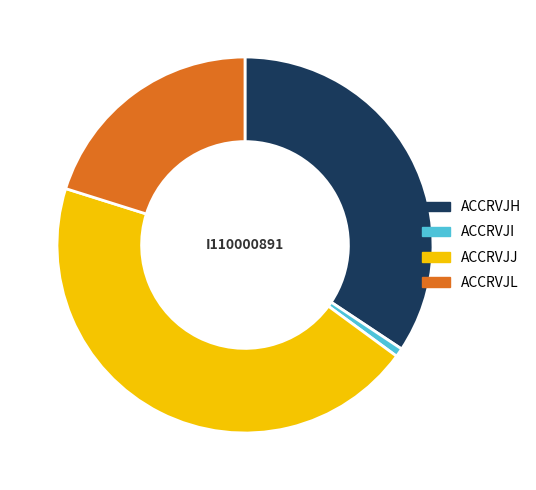

Is there a majority slice in this chart?

No